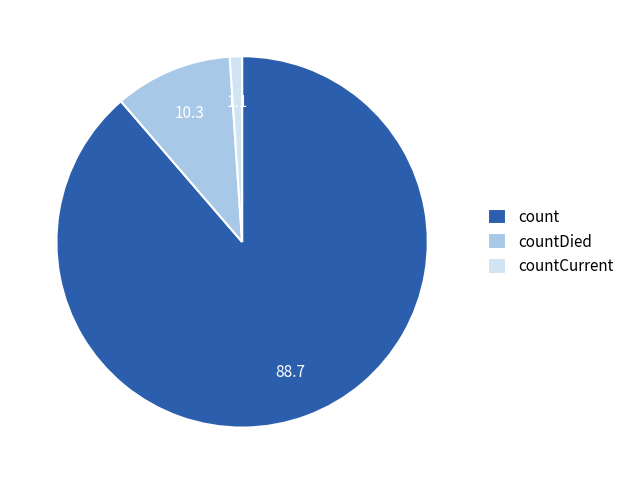

Is it true that countDied is 10% of the pie?

True